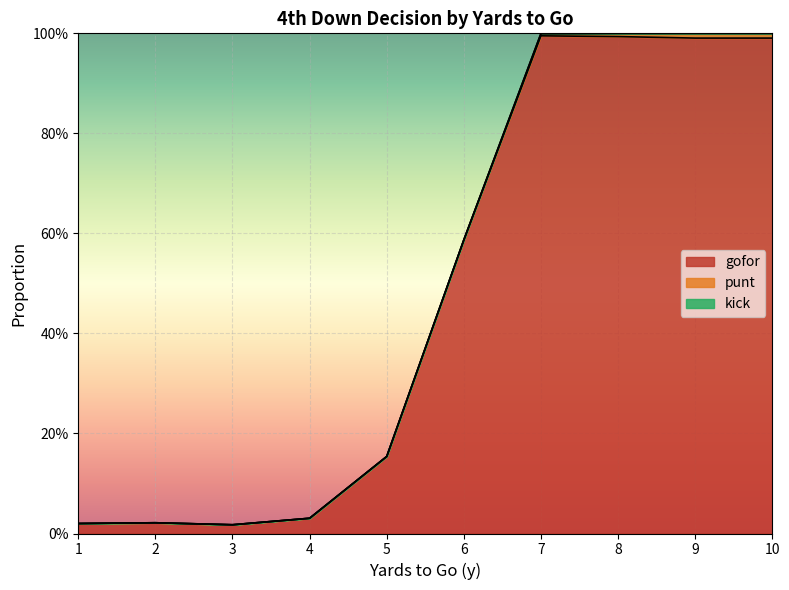

Reading right to left, extract all data points from this chart.

gofor: 1.0	1.0	1.0	1.0	0.6	0.2	0.0	0.0	0.0	0.0
punt: 0.0	0.0	0.0	0.0	0.0	0.0	0.0	0.0	0.0	0.0
kick: 0.0	0.0	0.0	0.0	0.0	0.0	0.0	0.0	0.0	0.0